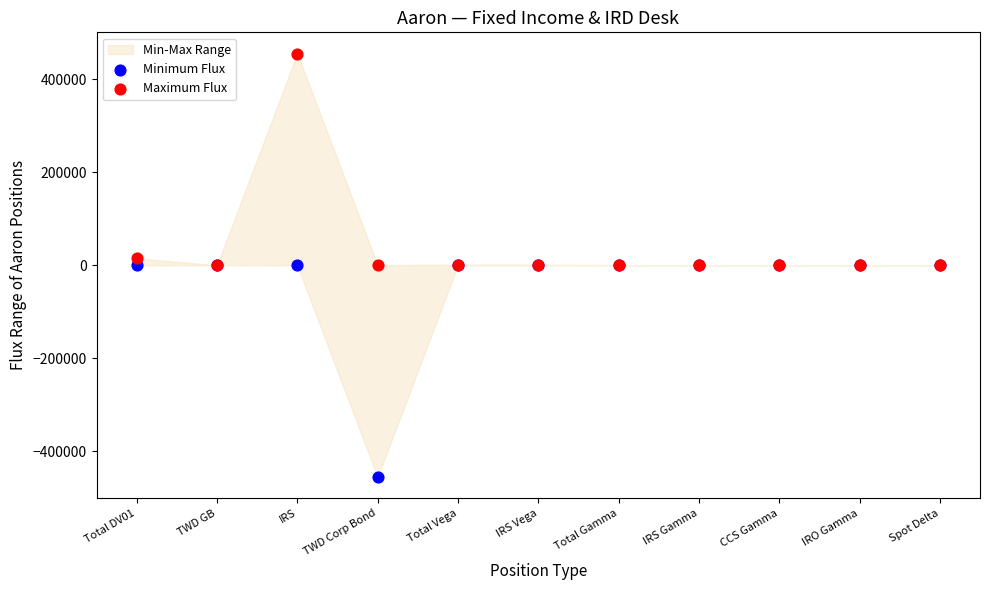

Which series has the widest spread of Y values?

Minimum Flux